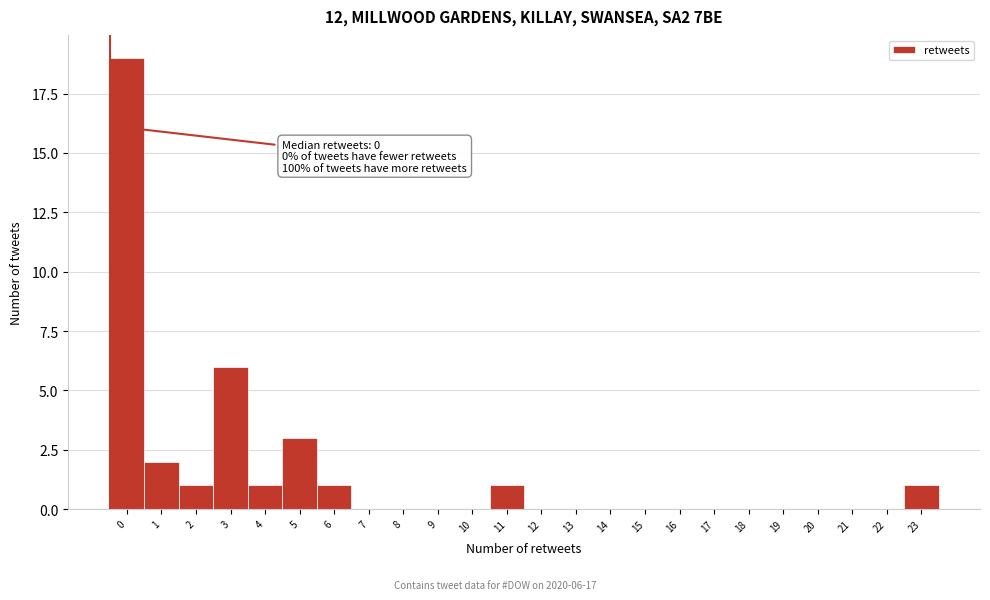

Reading left to right, transcribe all the data shown in this chart.

0=19	1=2	2=1	3=6	4=1	5=3	6=1	7=0	8=0	9=0	10=0	11=1	12=0	13=0	14=0	15=0	16=0	17=0	18=0	19=0	20=0	21=0	22=0	23=1